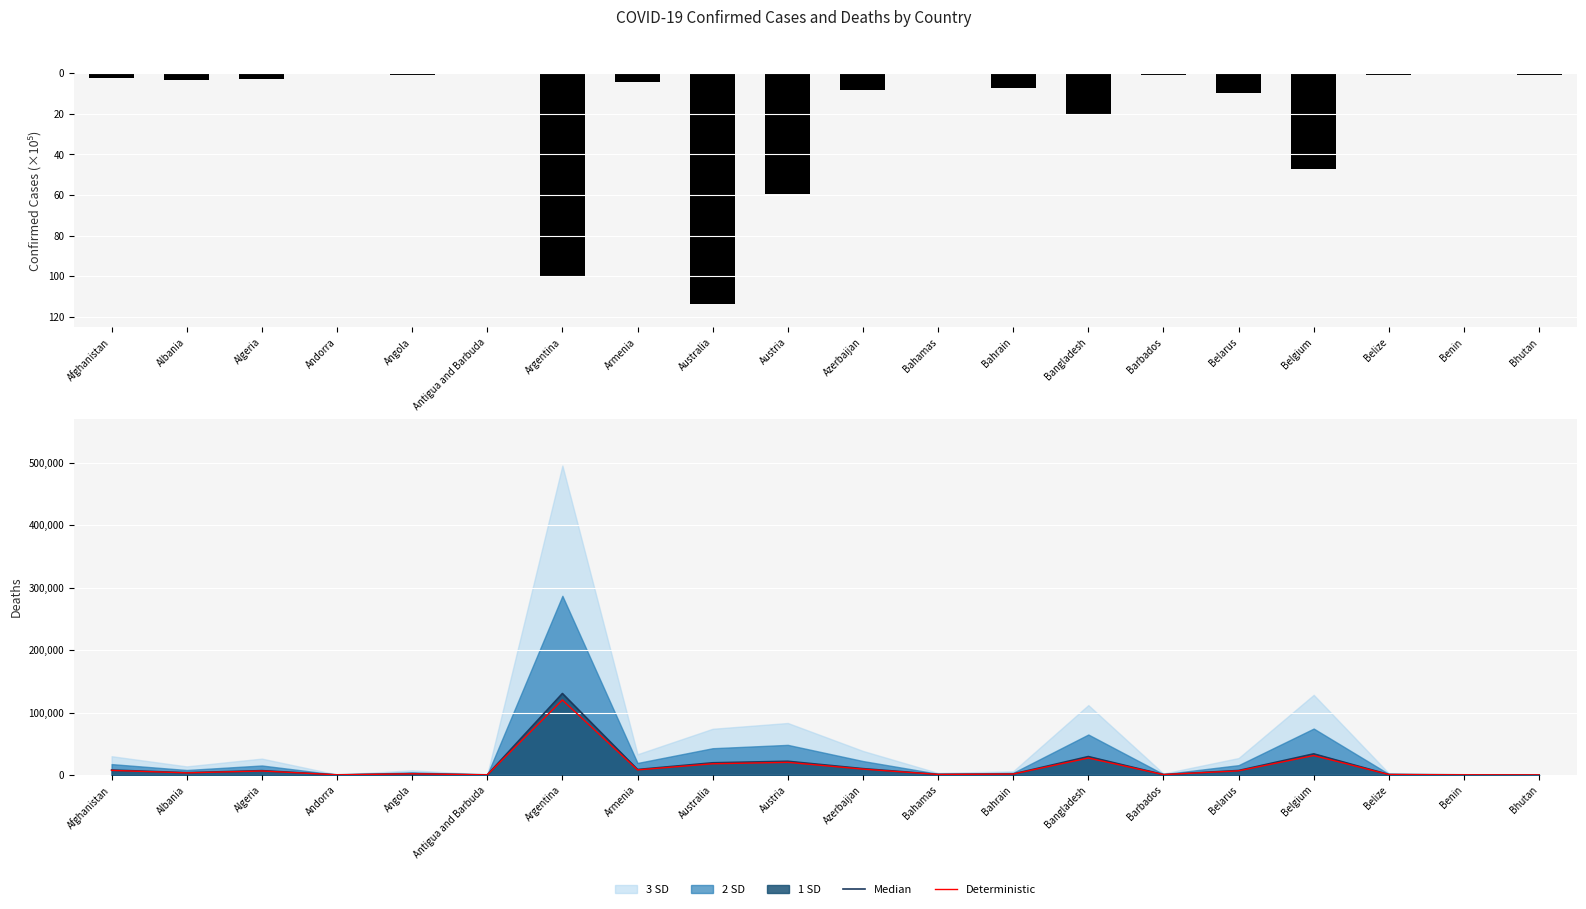

What is the greatest value displayed?

130463.0